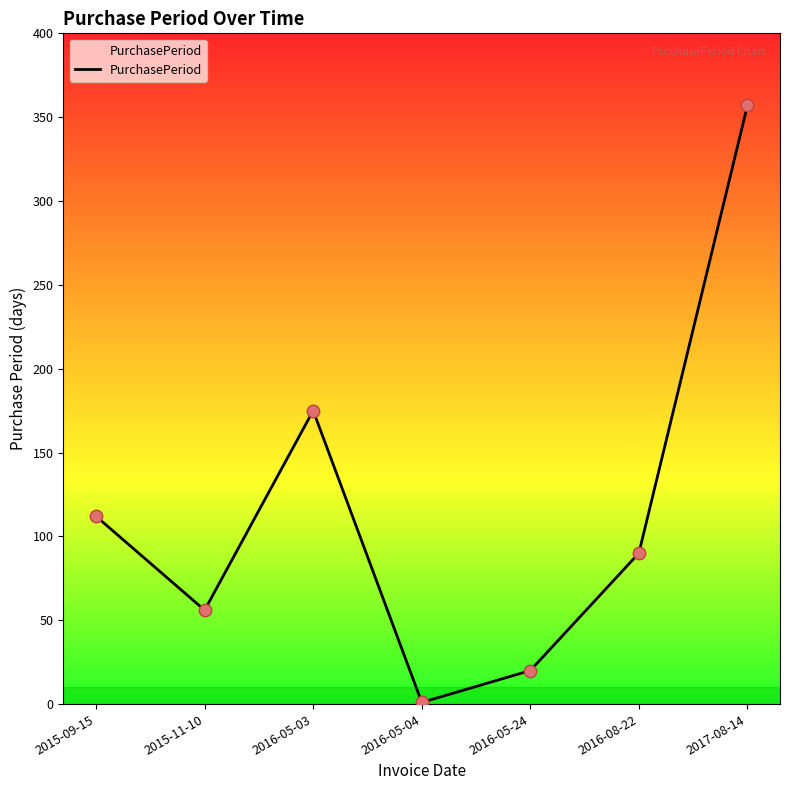

Which has a higher value, 2016-08-22 or 2016-05-03?

2016-05-03